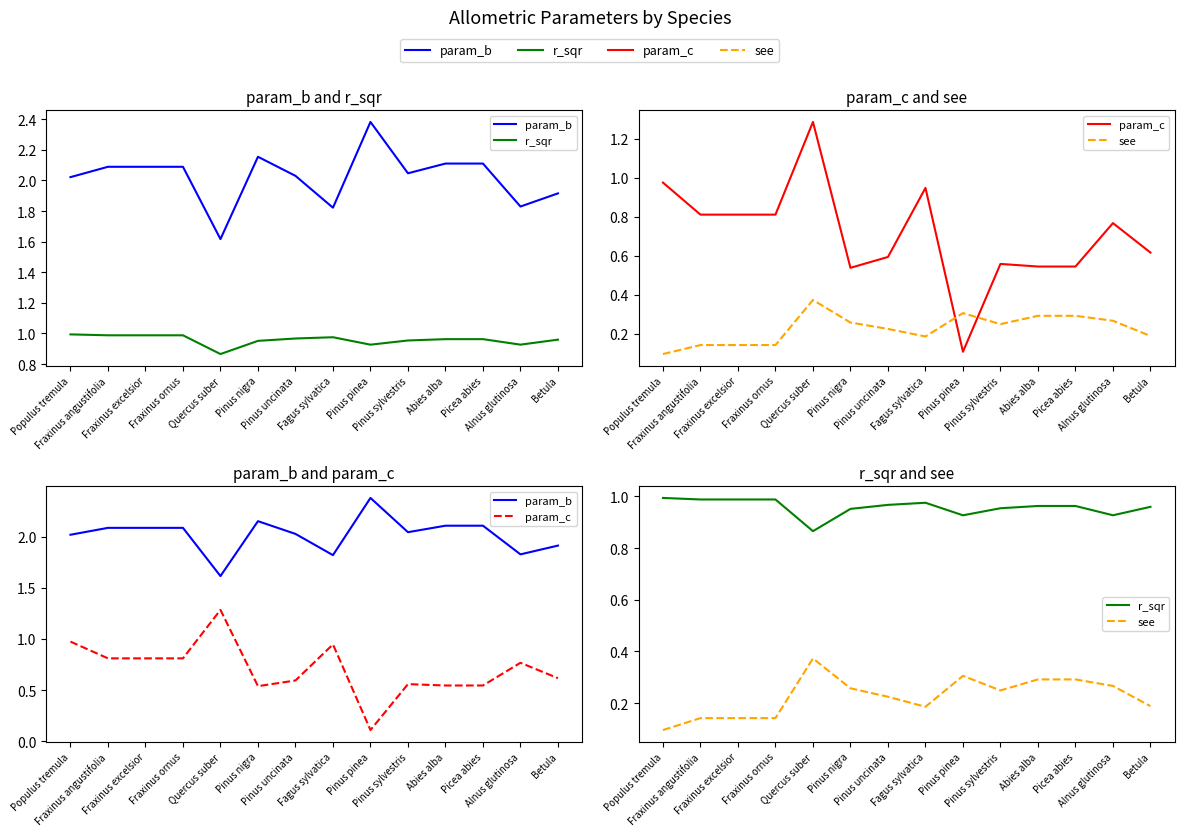

True or false: param_b and see cross at least once.

False